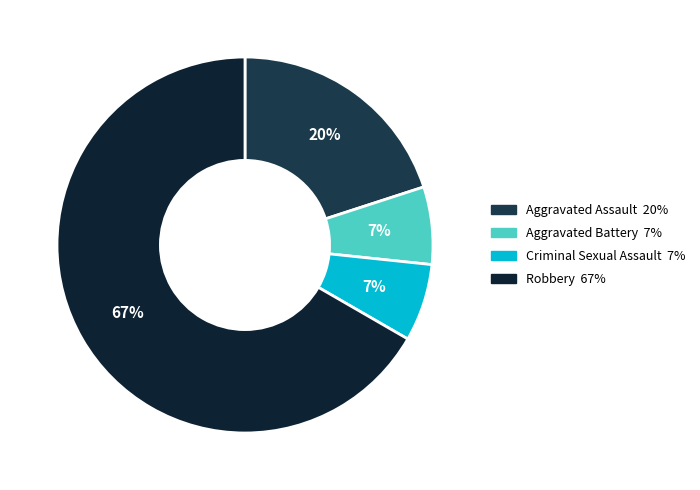

Is it true that Aggravated Assault is 20% of the pie?

True